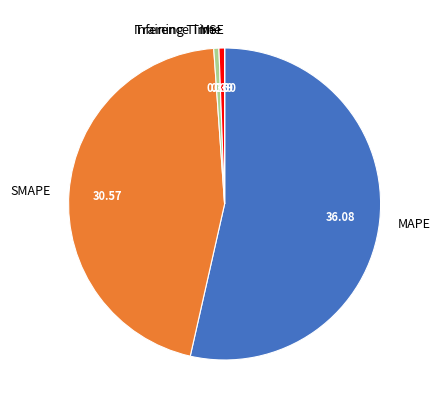

Do Training Time and MAPE together represent more than half of the pie?

Yes